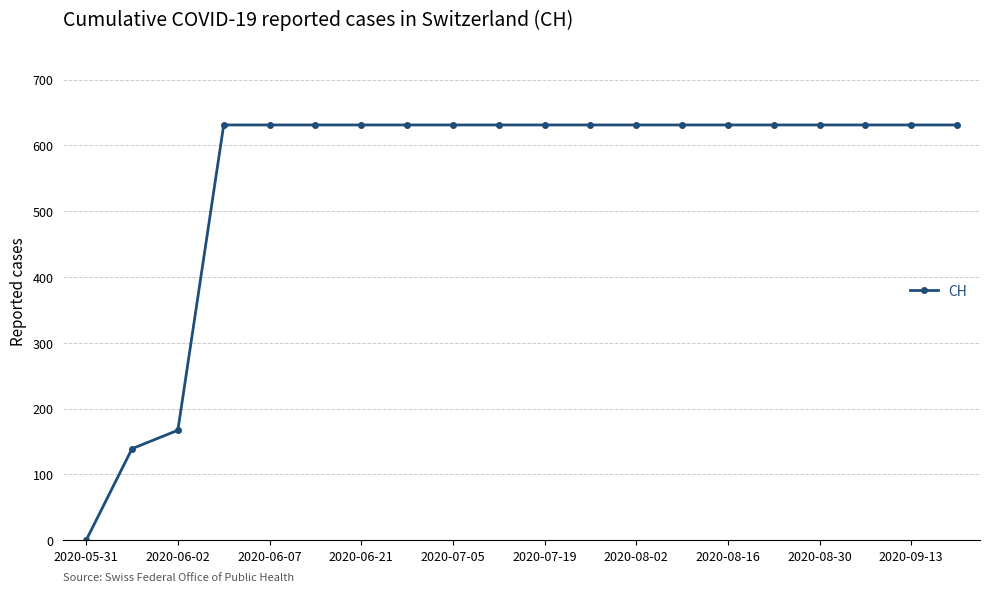

What is the difference between the maximum and minimum values?

631